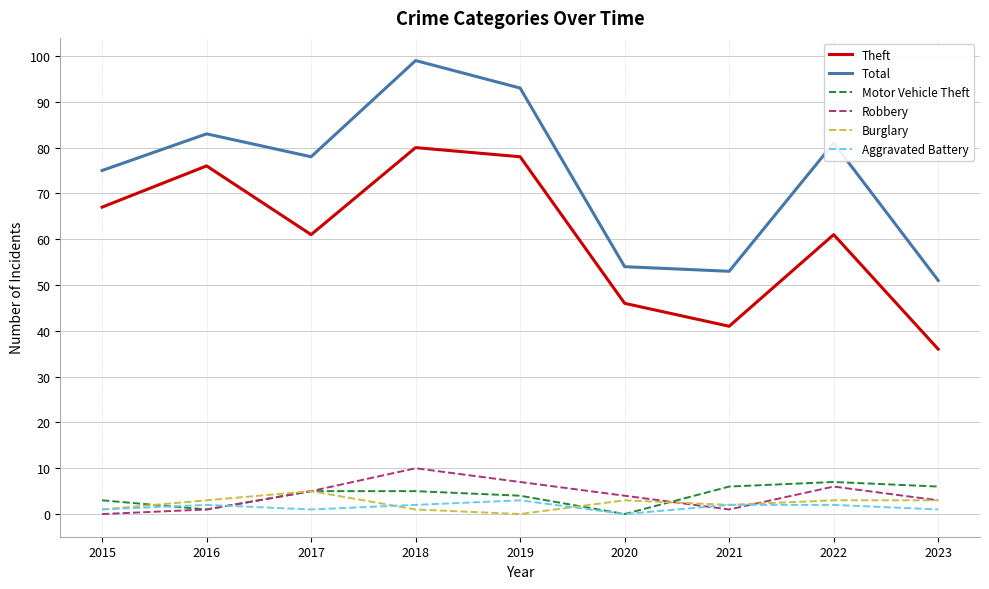

Reading right to left, list all the values displayed in this chart.

Theft: 36	61	41	46	78	80	61	76	67
Total: 51	81	53	54	93	99	78	83	75
Motor Vehicle Theft: 6	7	6	0	4	5	5	1	3
Robbery: 3	6	1	4	7	10	5	1	0
Burglary: 3	3	2	3	0	1	5	3	1
Aggravated Battery: 1	2	2	0	3	2	1	2	1